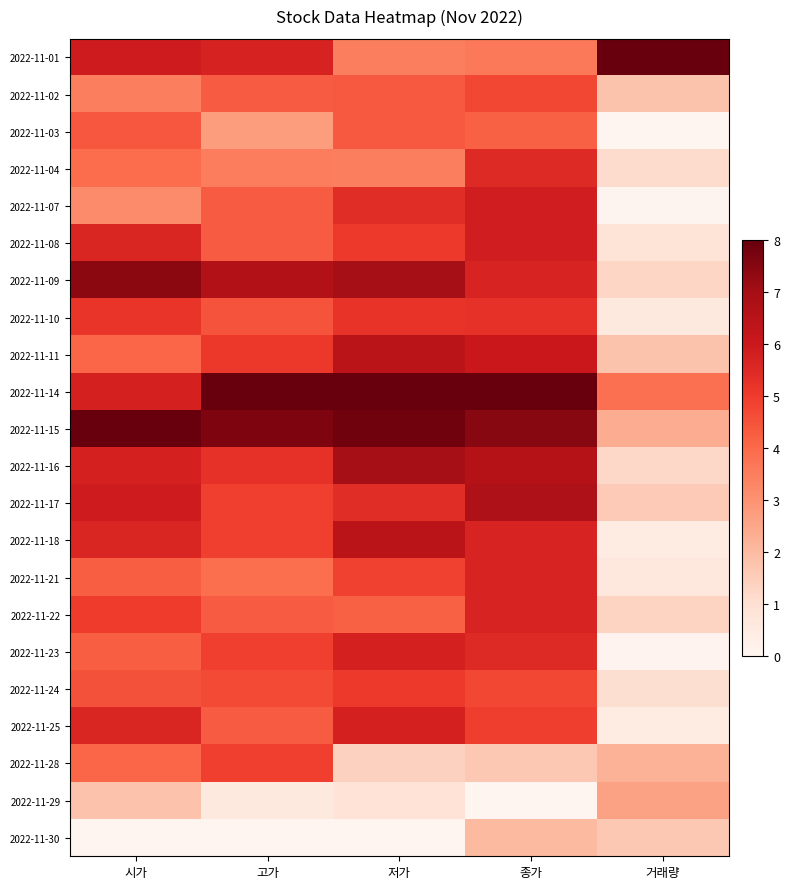

Reading left to right, what are all the values shown in this chart?

2022-11-01: 시가=5.9	고가=5.7	저가=3.5	종가=3.6	거래량=8.0
2022-11-02: 시가=3.5	고가=4.3	저가=4.3	종가=4.7	거래량=1.8
2022-11-03: 시가=4.4	고가=2.7	저가=4.3	종가=4.2	거래량=0.0
2022-11-04: 시가=3.9	고가=3.5	저가=3.5	종가=5.5	거래량=1.1
2022-11-07: 시가=3.2	고가=4.3	저가=5.4	종가=5.8	거래량=0.0
2022-11-08: 시가=5.6	고가=4.3	저가=5.0	종가=5.8	거래량=0.8
2022-11-09: 시가=7.4	고가=6.6	저가=7.0	종가=5.6	거래량=1.3
2022-11-10: 시가=5.1	고가=4.5	저가=5.2	종가=5.3	거래량=0.6
2022-11-11: 시가=4.1	고가=5.1	저가=6.4	종가=6.0	거래량=1.8
2022-11-14: 시가=5.7	고가=8.0	저가=8.0	종가=8.0	거래량=3.8
2022-11-15: 시가=8.0	고가=7.6	저가=7.8	종가=7.5	거래량=2.3
2022-11-16: 시가=5.7	고가=5.3	저가=7.0	종가=6.5	거래량=1.2
2022-11-17: 시가=5.9	고가=4.9	저가=5.4	종가=6.7	거래량=1.6
2022-11-18: 시가=5.6	고가=4.9	저가=6.4	종가=5.6	거래량=0.5
2022-11-21: 시가=4.2	고가=3.9	저가=4.9	종가=5.6	거래량=0.7
2022-11-22: 시가=5.0	고가=4.3	저가=4.2	종가=5.6	거래량=1.3
2022-11-23: 시가=4.2	고가=4.9	저가=5.7	종가=5.5	거래량=0.1
2022-11-24: 시가=4.5	고가=4.7	저가=5.0	종가=4.7	거래량=1.0
2022-11-25: 시가=5.6	고가=4.3	저가=5.7	종가=4.9	거래량=0.4
2022-11-28: 시가=4.1	고가=4.9	저가=1.4	종가=1.6	거래량=2.2
2022-11-29: 시가=1.8	고가=0.6	저가=0.9	종가=0.0	거래량=2.6
2022-11-30: 시가=0.0	고가=0.0	저가=0.0	종가=2.0	거래량=1.6